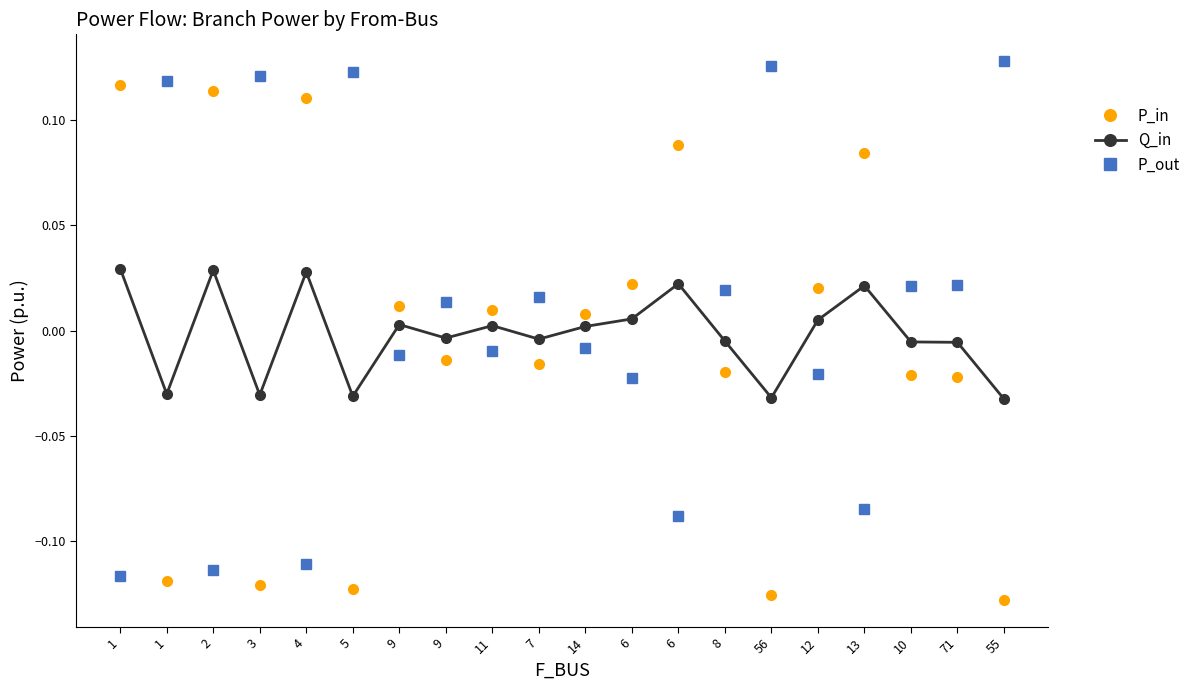

True or false: Q_in and P_out intersect in this chart.

True